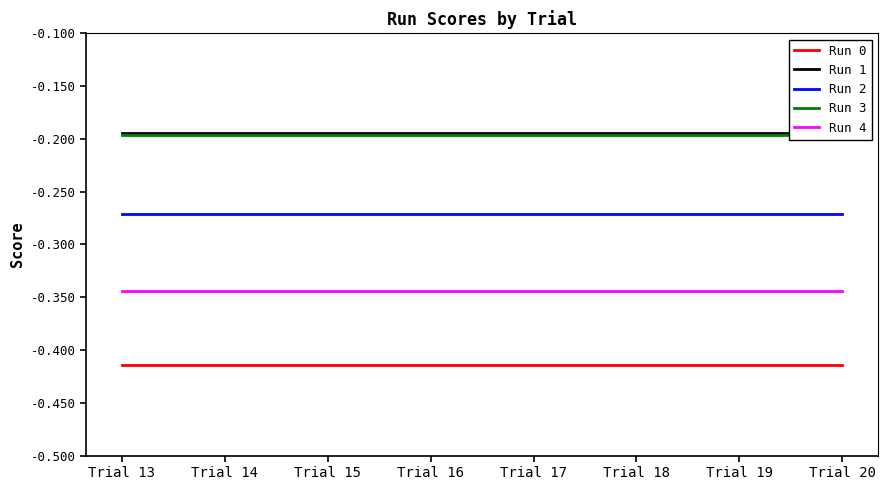

At which label is Run 1 closest to 0?

Trial 13